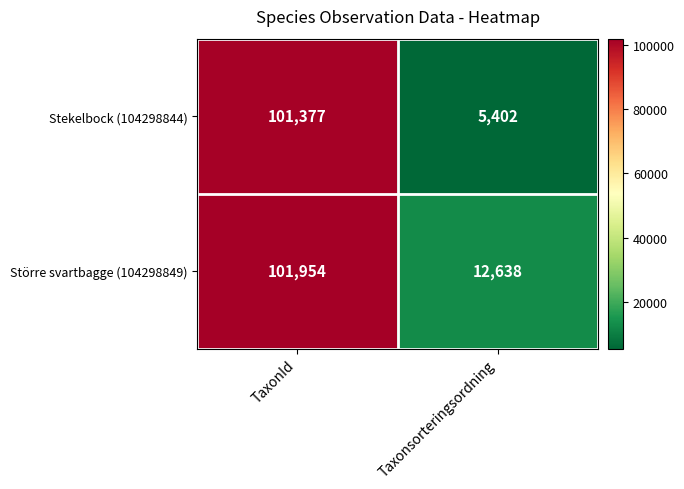

What is the sum of the Större svartbagge (104298849) values at TaxonId and Taxonsorteringsordning?

114592